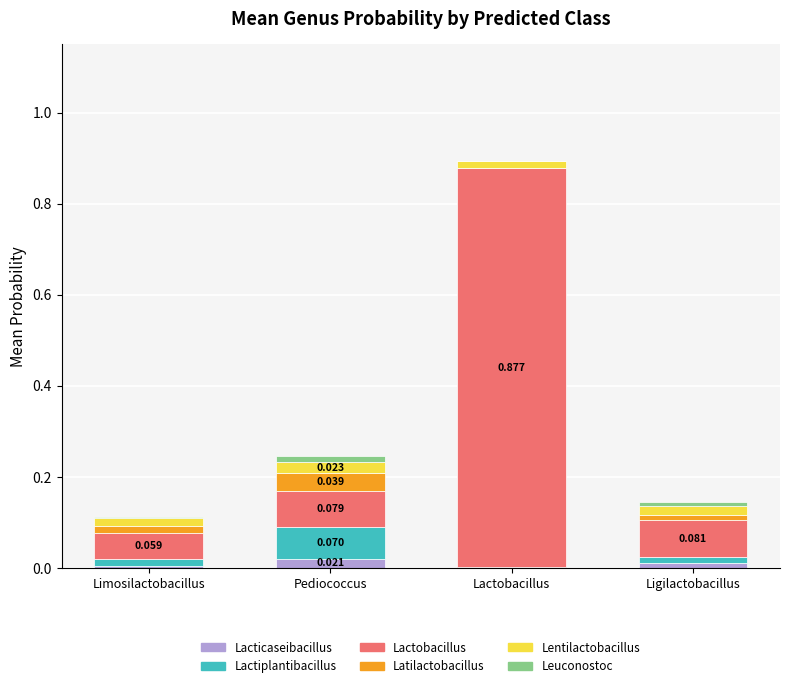

At which category is the sum across all series the highest?

Lactobacillus